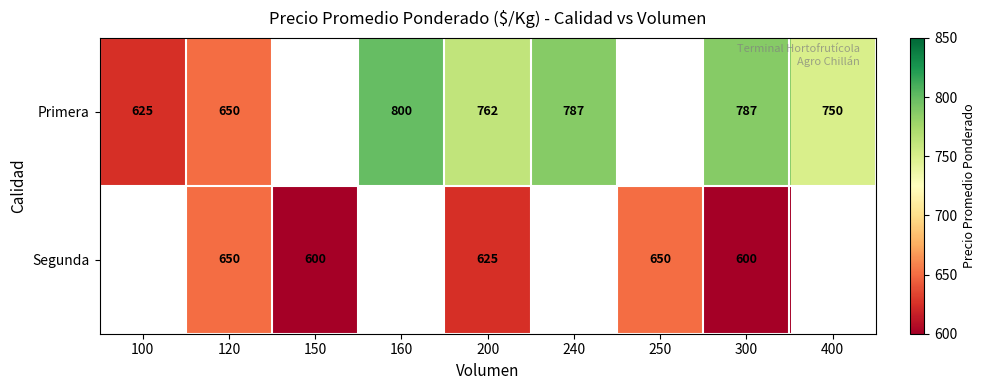

How many series are shown in this chart?

2